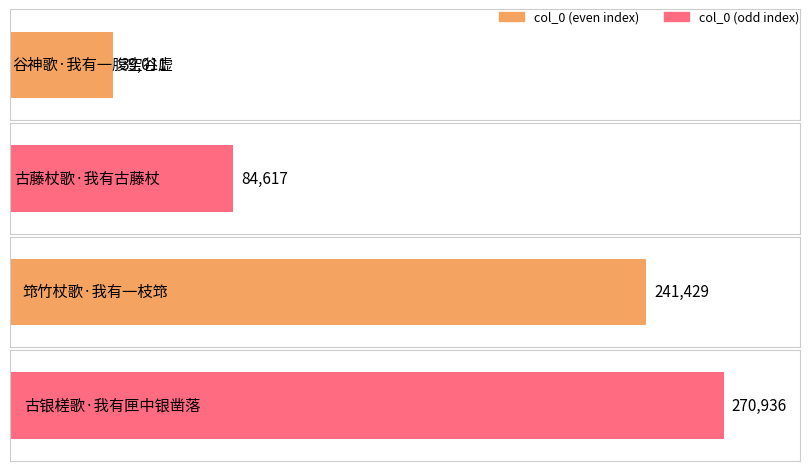

Rank the categories by value from lowest to highest.

谷神歌·我有一腹空谷虚, 古藤杖歌·我有古藤杖, 筇竹杖歌·我有一枝筇, 古银槎歌·我有匣中银凿落